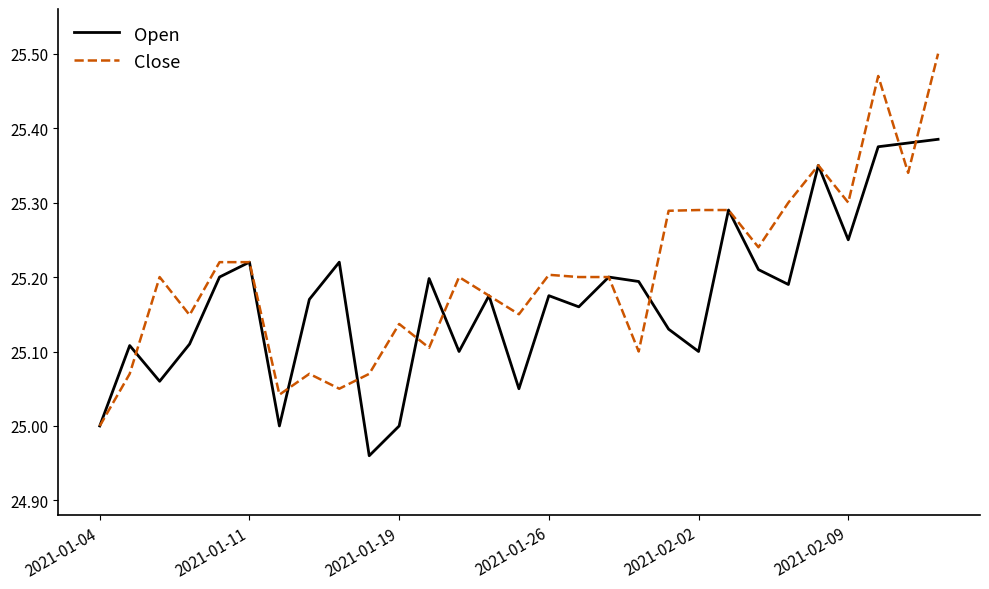

Which series has the largest total across all categories?

Close